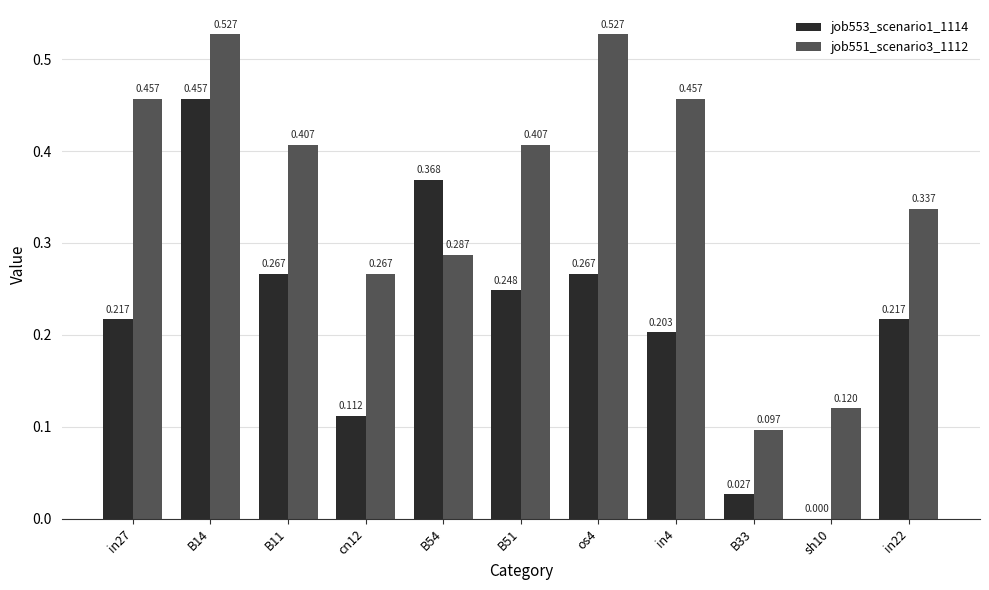

Is the value of job551_scenario3_1112 at in22 greater than the value of job553_scenario1_1114 at cn12?

Yes